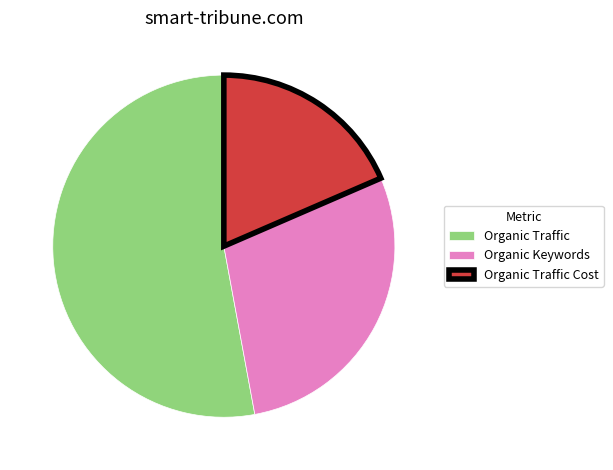

How many slices are in this pie chart?

3